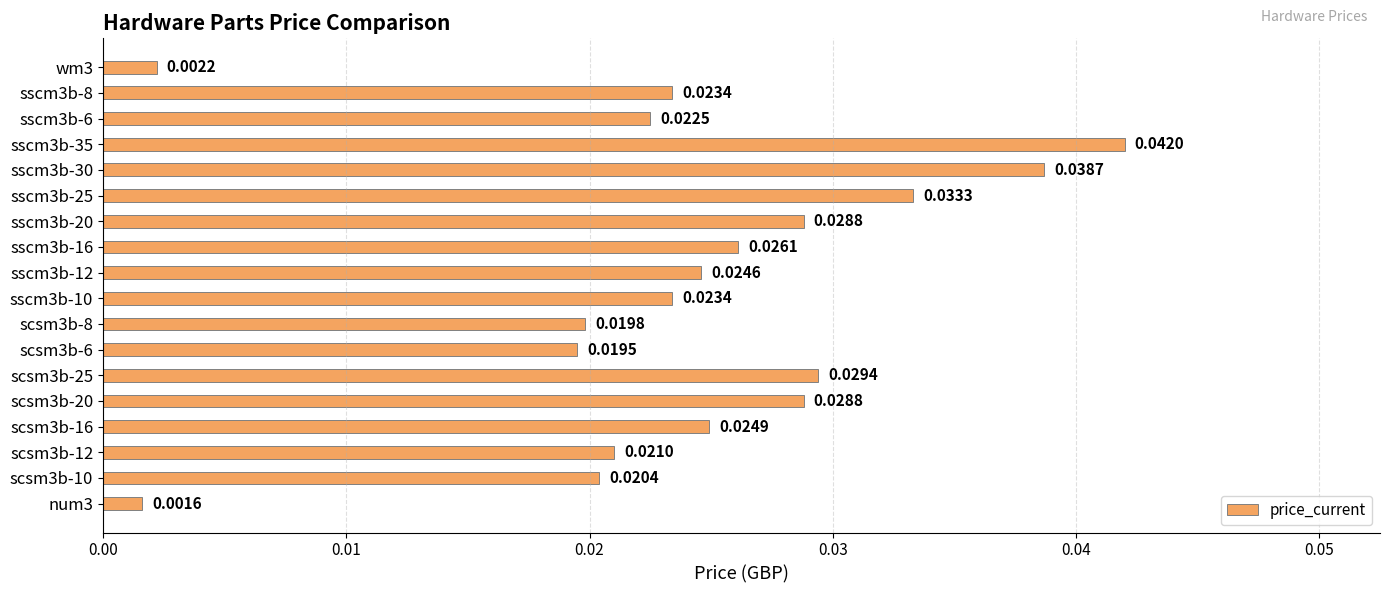

How many data points does each series have?

18